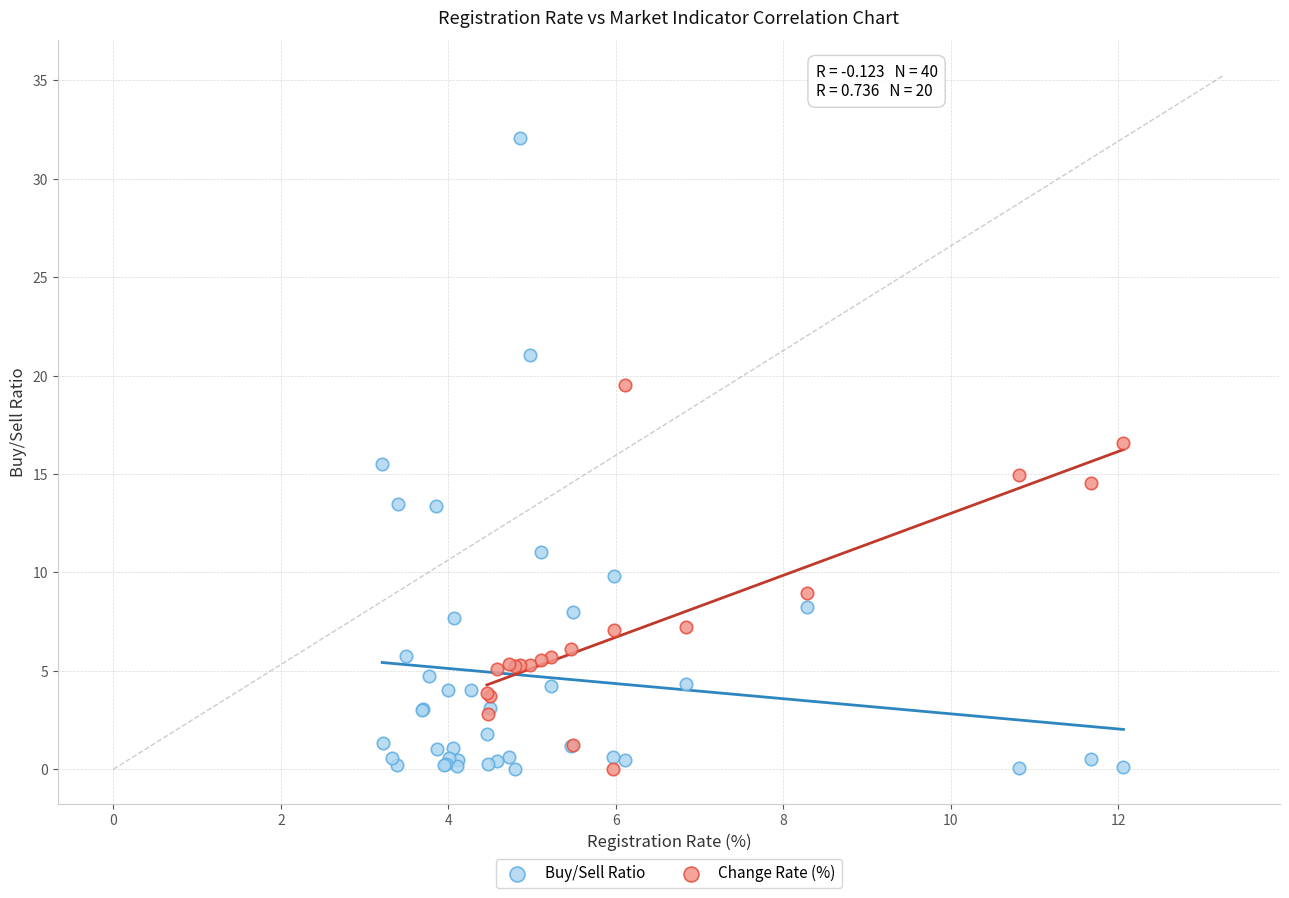

Which series contains the highest Y value?

Buy/Sell Ratio